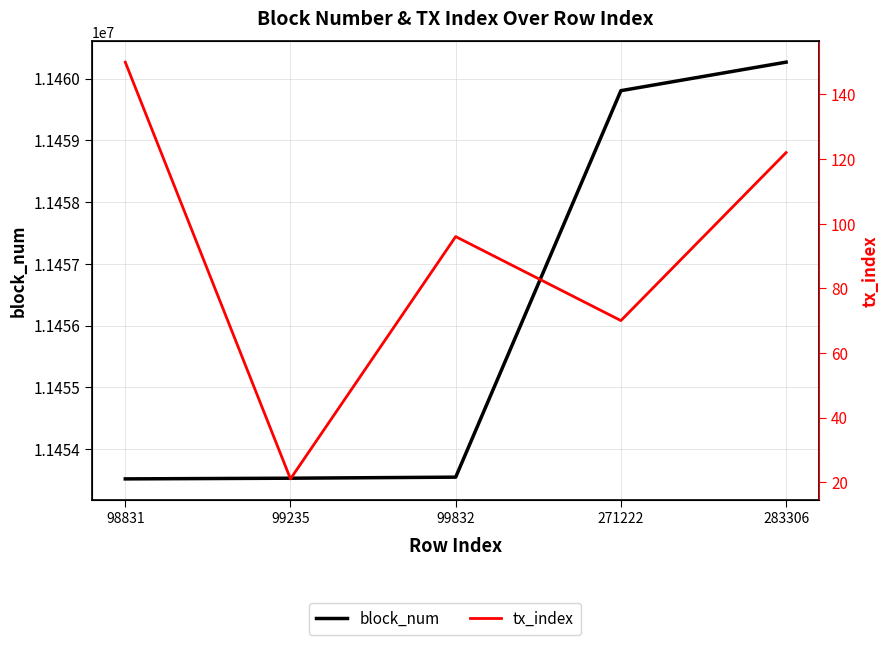

What is the difference between the block_num values at 271222 and 99832?

6259